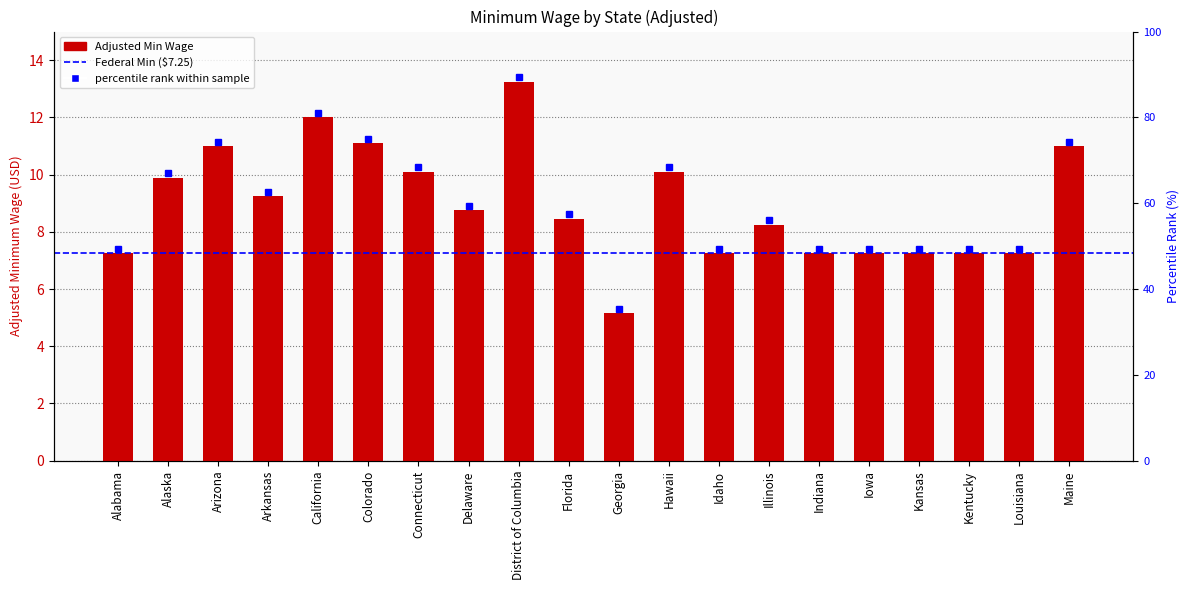

What is the label of the 4th bar from the right?

Kansas